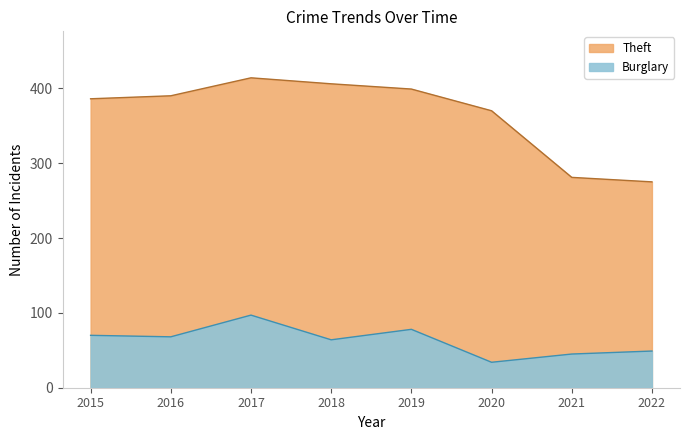

At 2019, list the series in order from smallest to largest.

Burglary, Theft